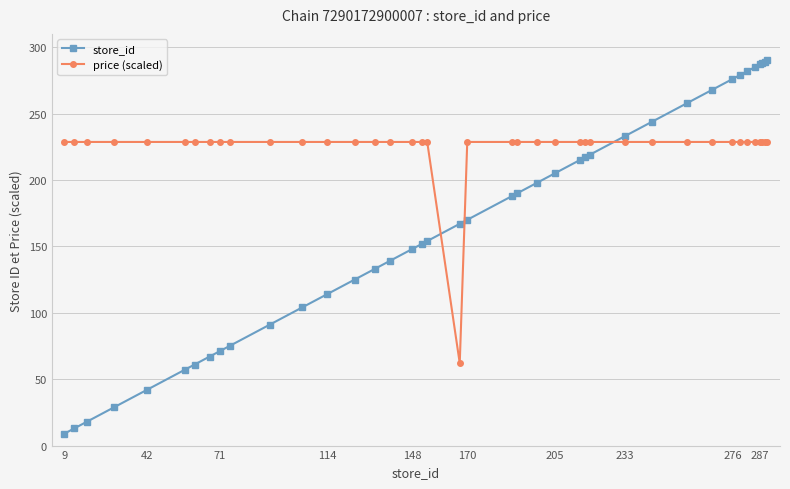

Rank the series by their maximum value, from lowest to highest.

price (scaled), store_id